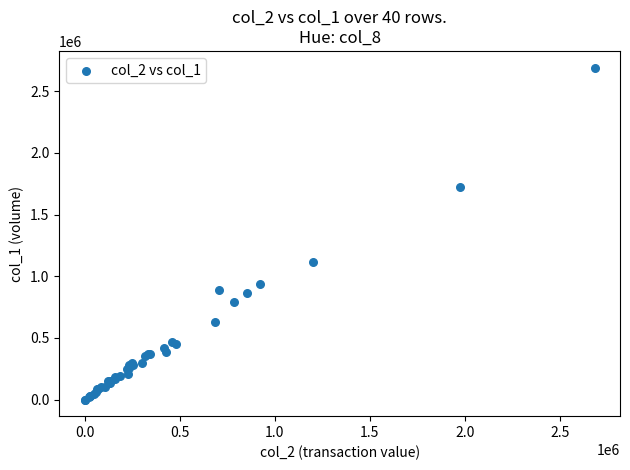

What Y value in the scatter plot is closest to 1346500?

1119000